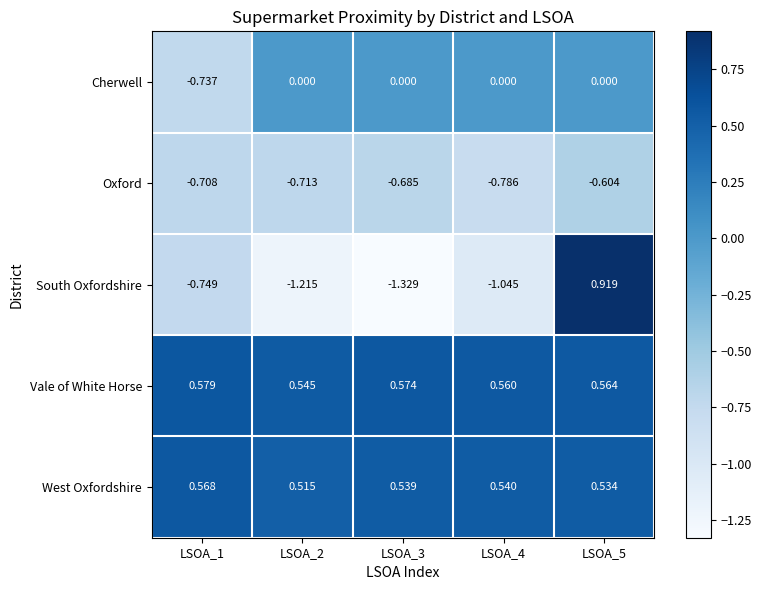

Rank the series at LSOA_5 from lowest to highest value.

Oxford, Cherwell, West Oxfordshire, Vale of White Horse, South Oxfordshire